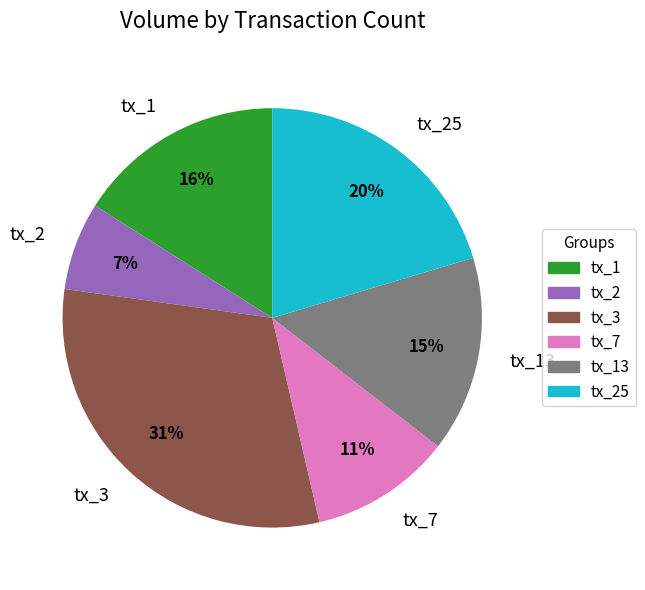

To the nearest percent, what portion does tx_13 represent?

15%